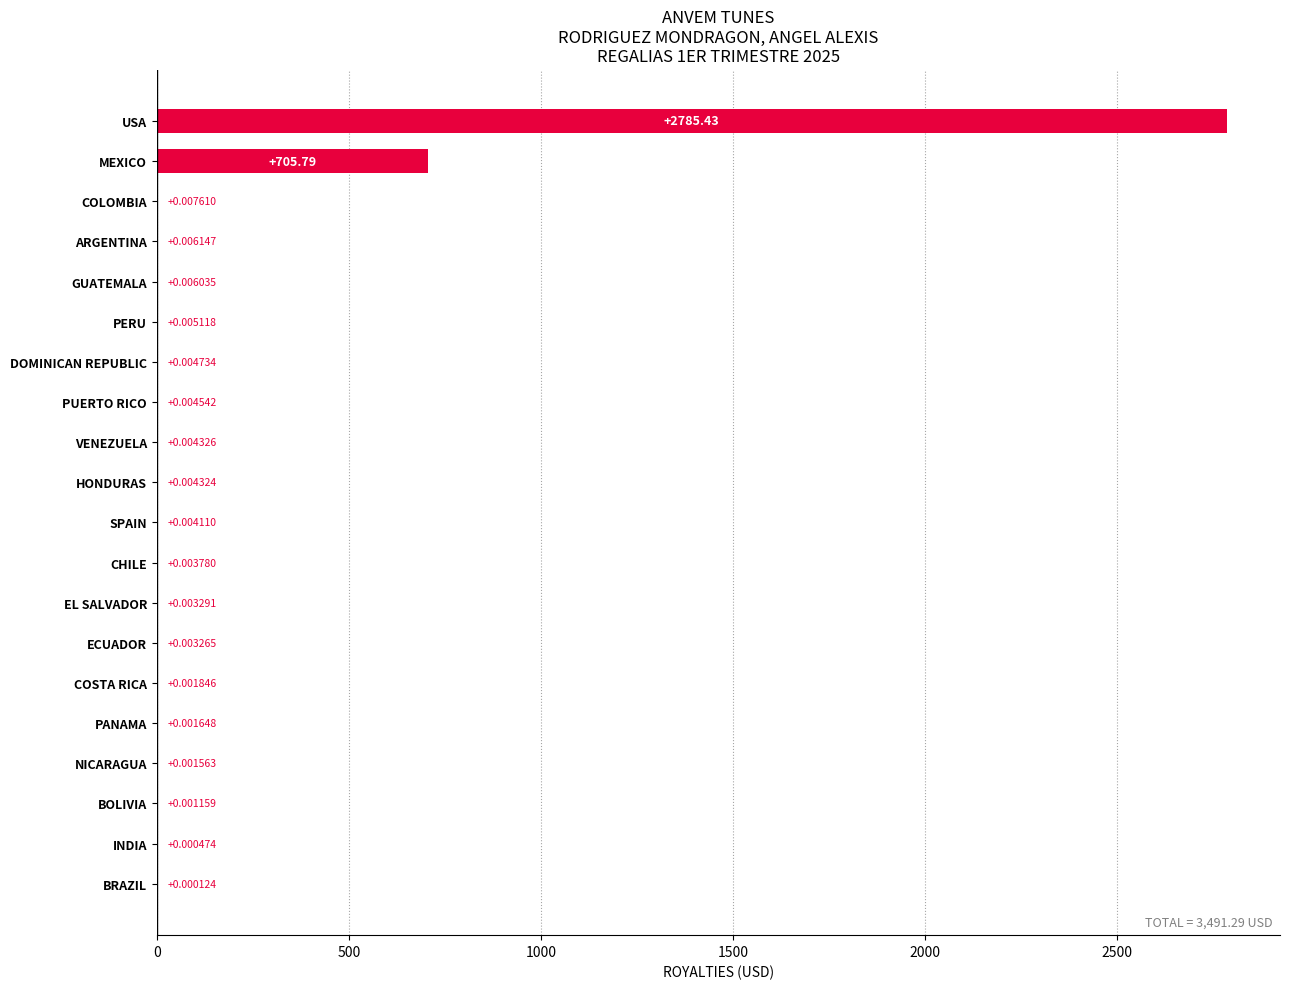

How many series are shown in this chart?

1